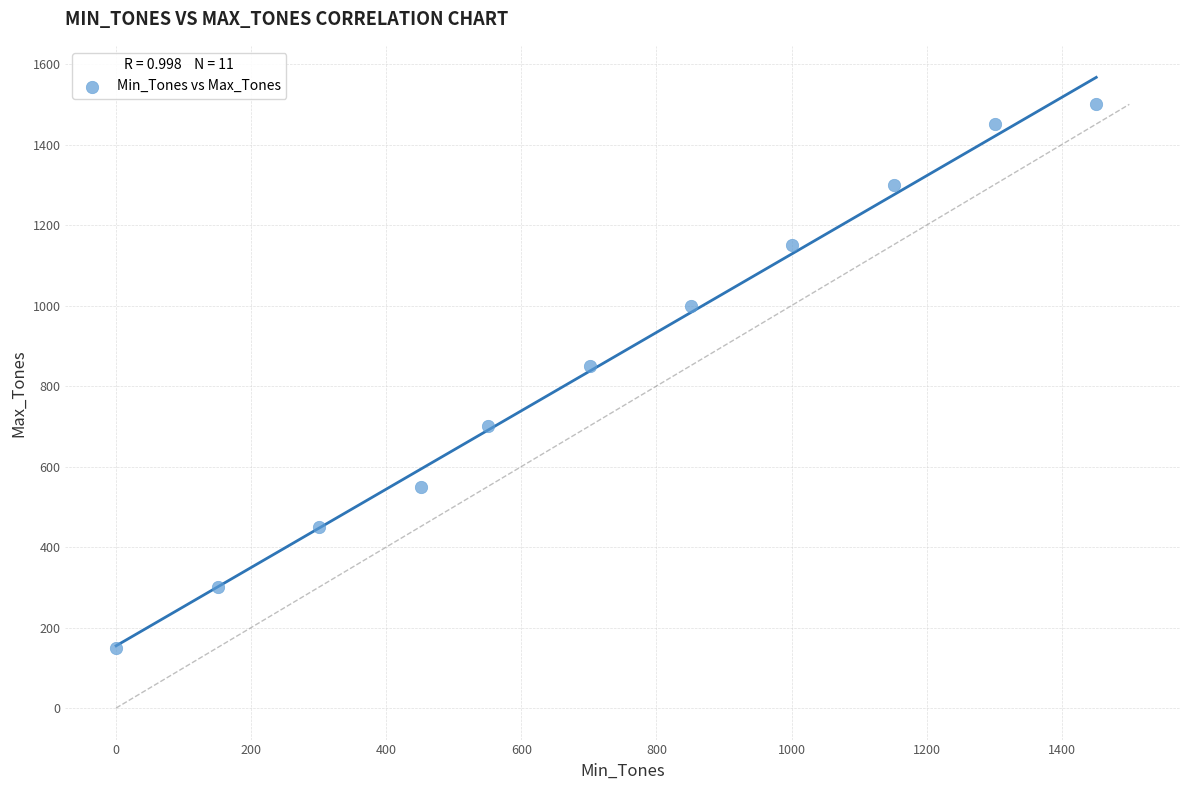

What is the range of X values (max minus min)?

1451